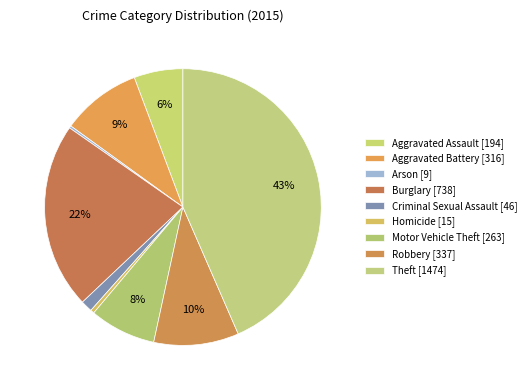

Is there a majority slice in this chart?

No